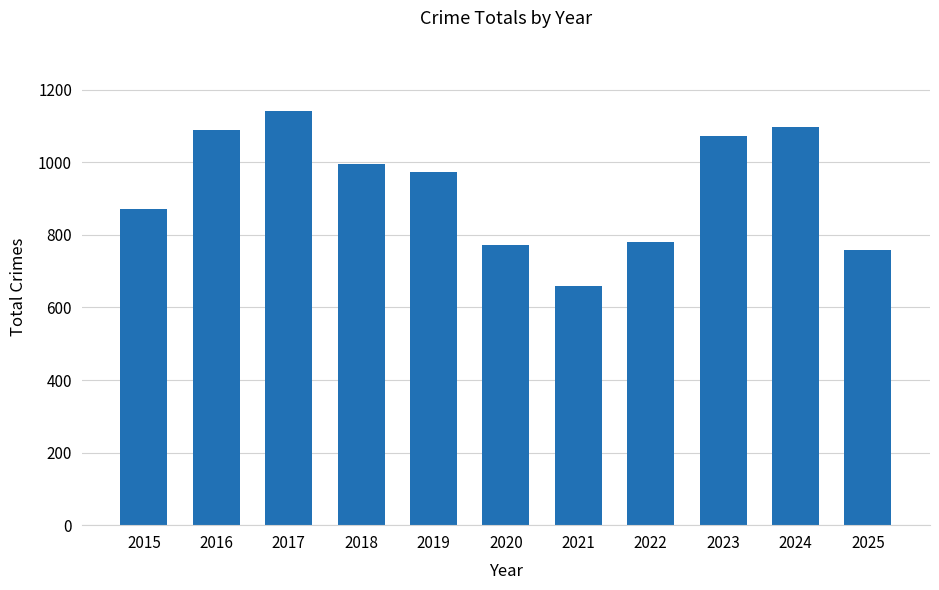

What is the value of the 5th bar from the left?

972